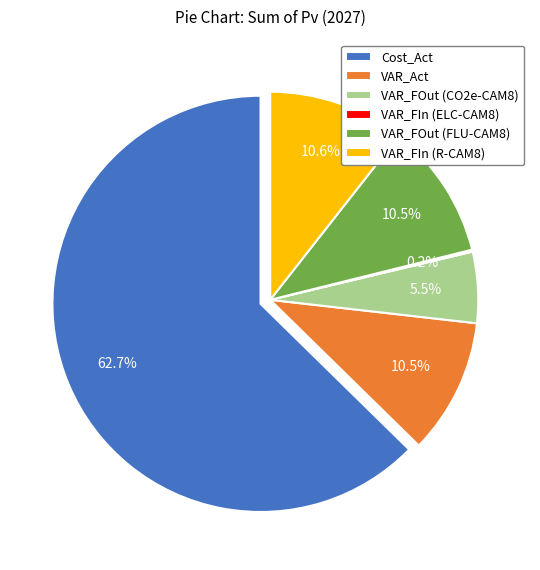

What percentage is the VAR_FOut (FLU-CAM8) slice, to the nearest percent?

11%